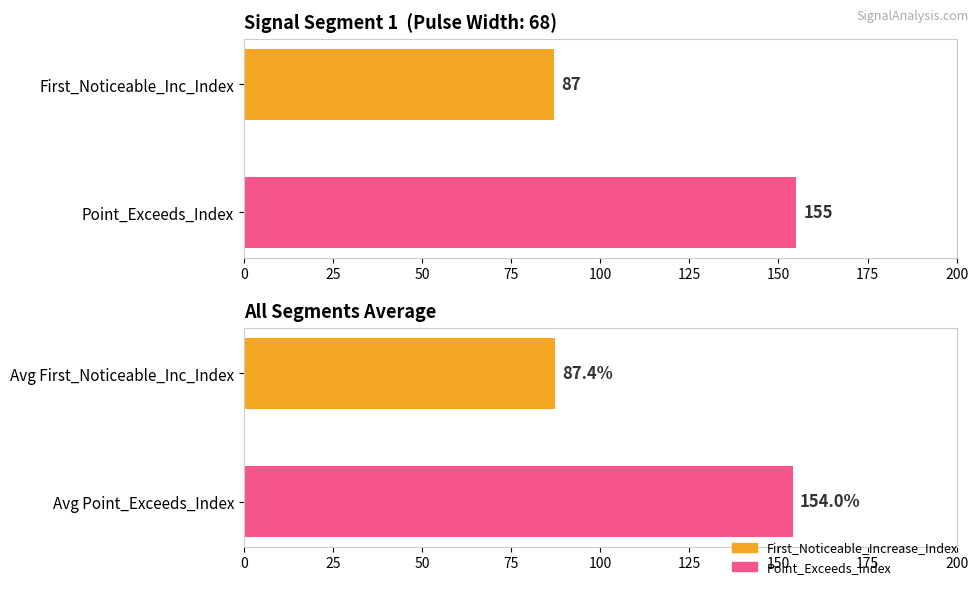

Count the number of categories in the chart.

2